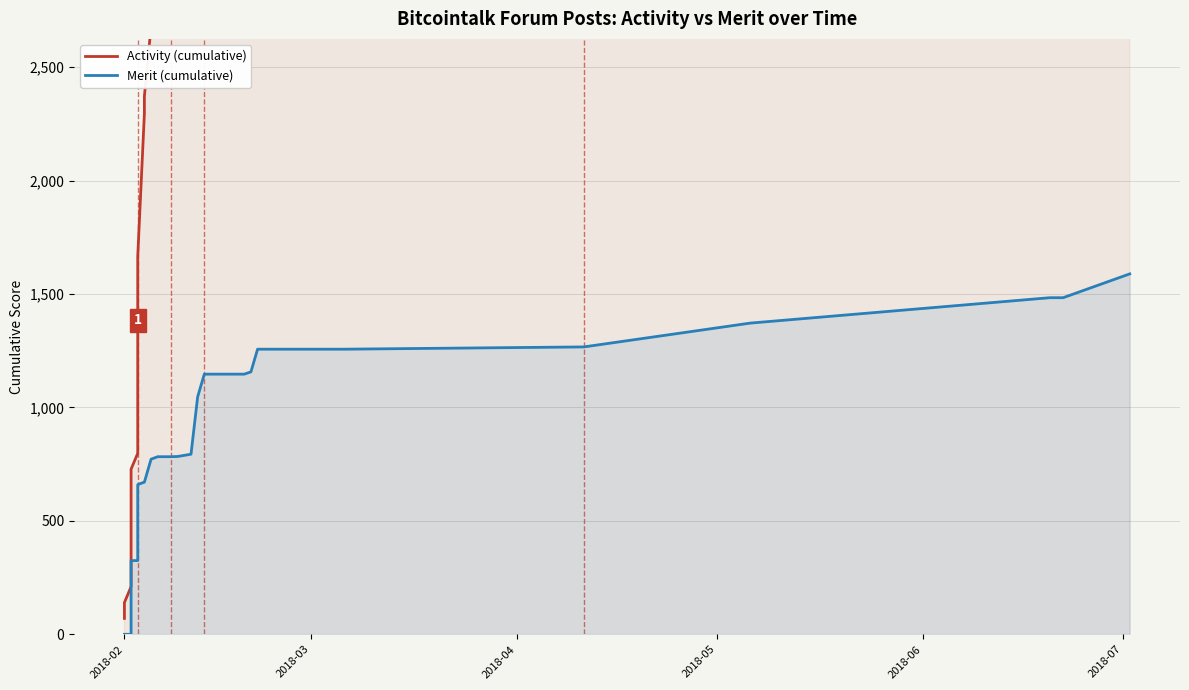

True or false: Activity (cumulative) has more than 2 points higher than both neighbors.

False